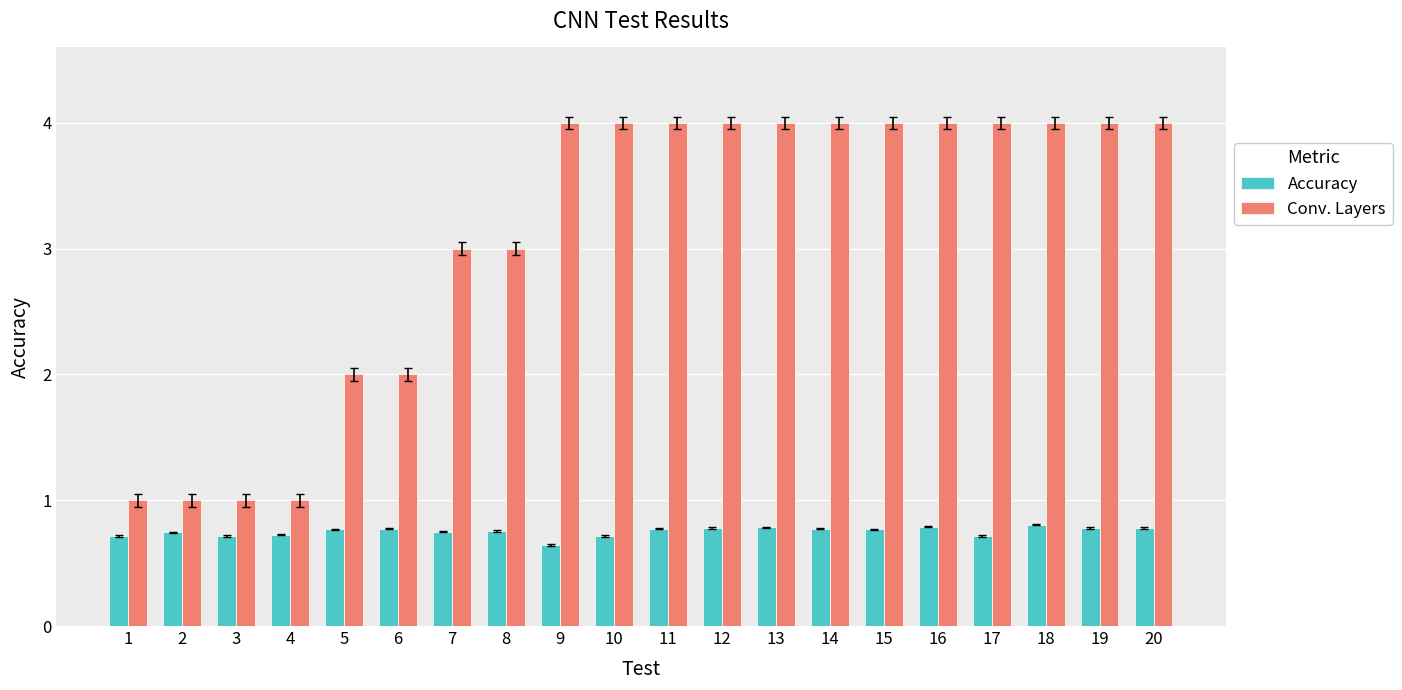

True or false: Conv. Layers has a value of 2.5 at 18.

False